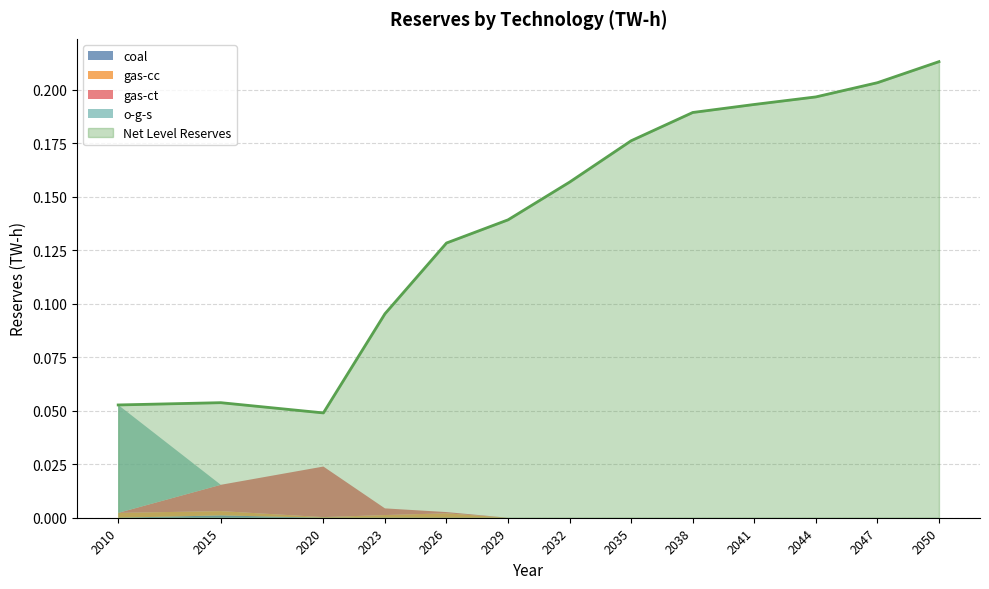

True or false: o-g-s has more than 0 interior local peaks.

False